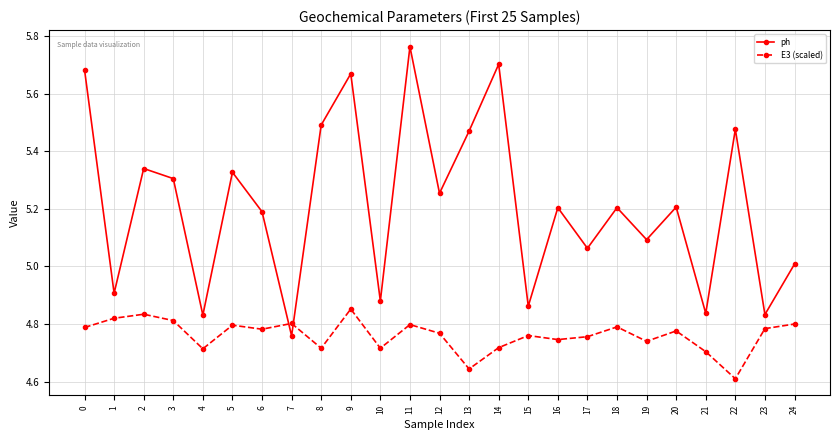

What is the total value across all series at 20?

10.0